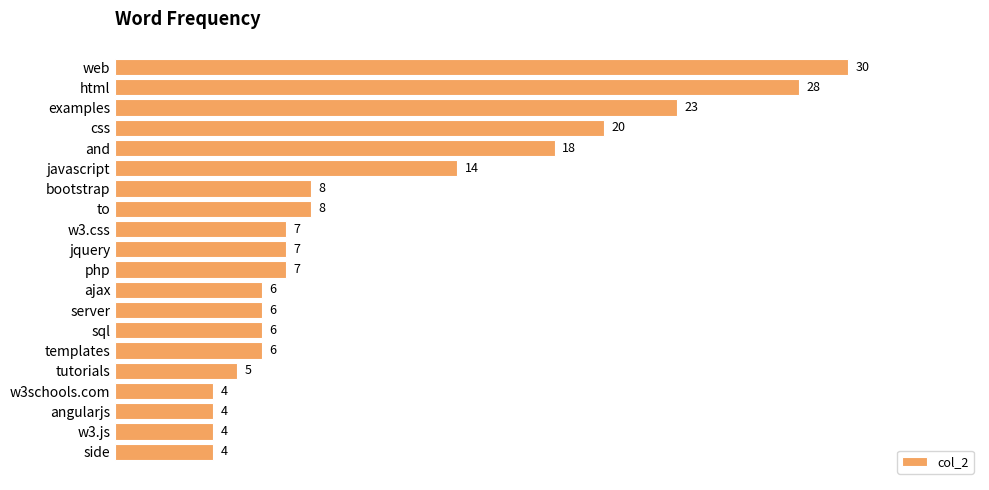

How many categories are shown in the chart?

20